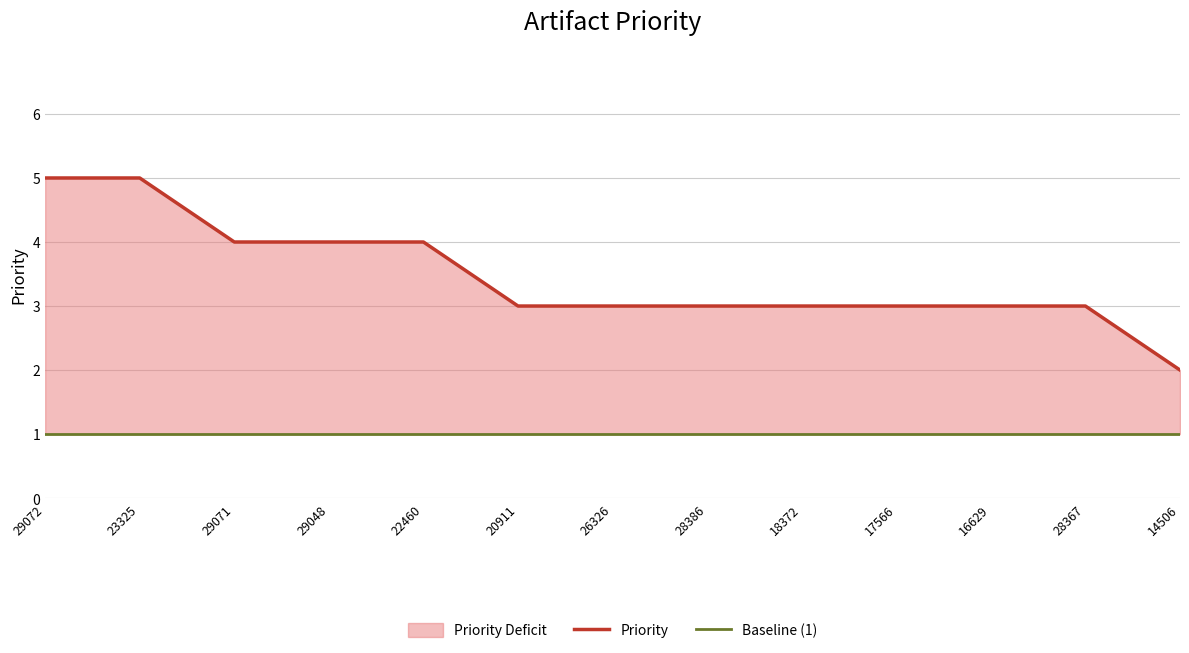

True or false: Priority and Baseline (1) intersect in this chart.

False